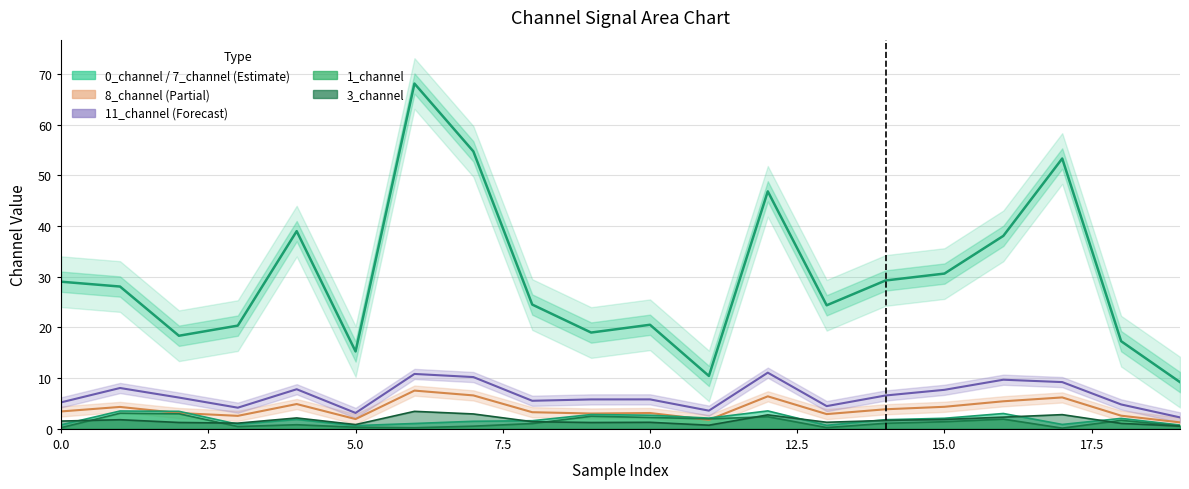

Which category has the lowest value in the 7_channel series?

19